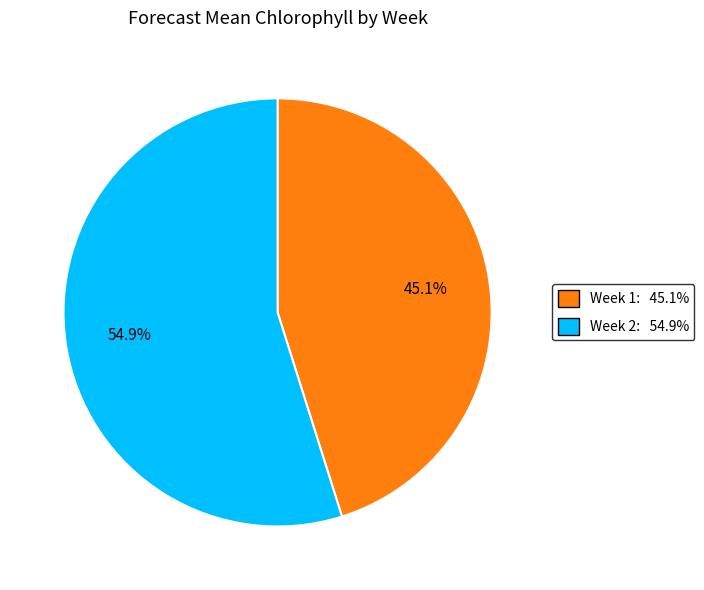

How many segments does this pie chart have?

2